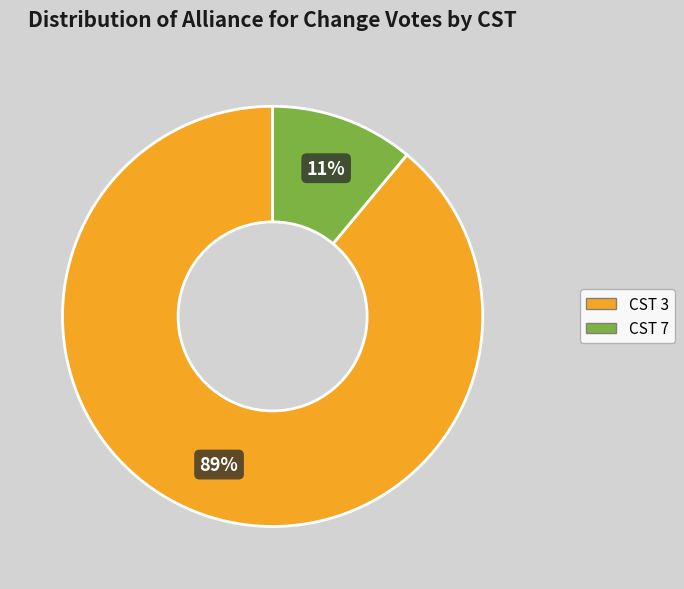

Rank the categories by value from lowest to highest.

CST 7, CST 3